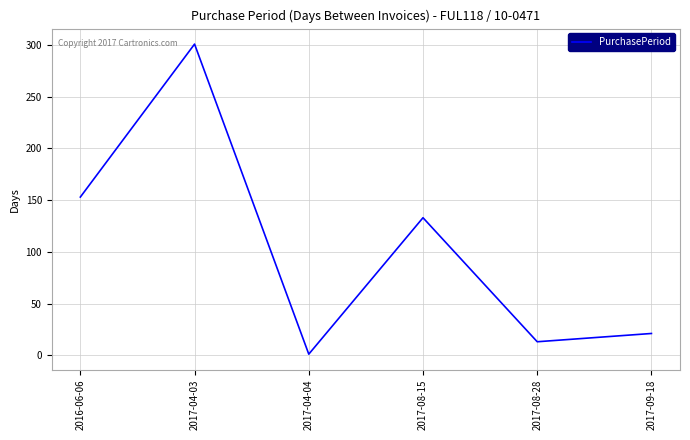

What is the sum of the values at 2017-08-15 and 2017-04-04?

134